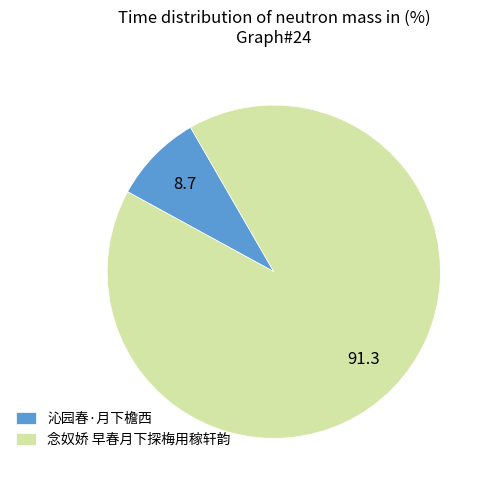

Which slice is the largest?

念奴娇 早春月下探梅用稼轩韵